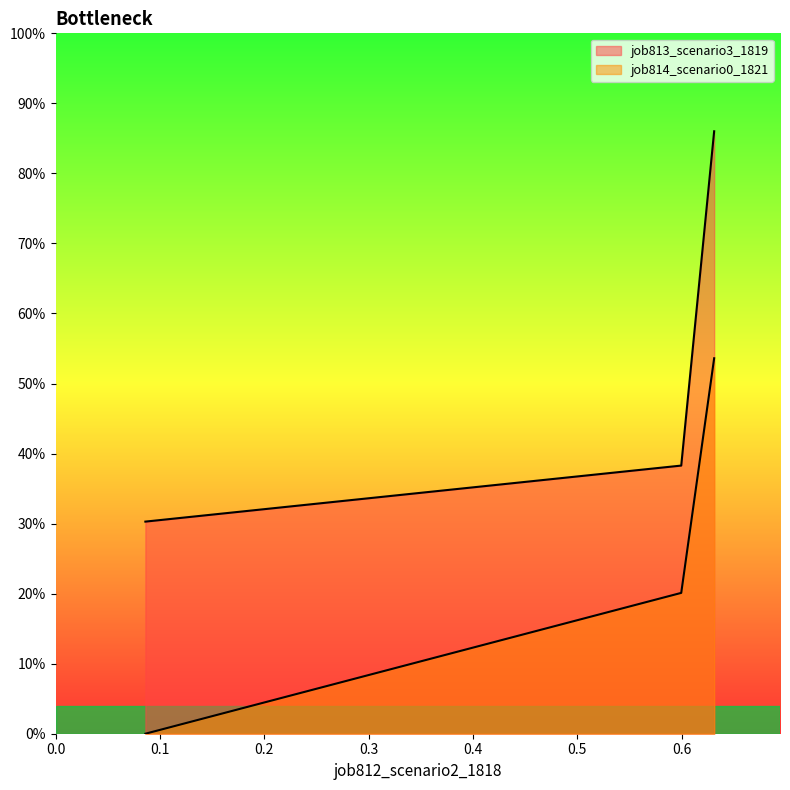

List the series in order of their peak value, highest first.

job813_scenario3_1819, job814_scenario0_1821